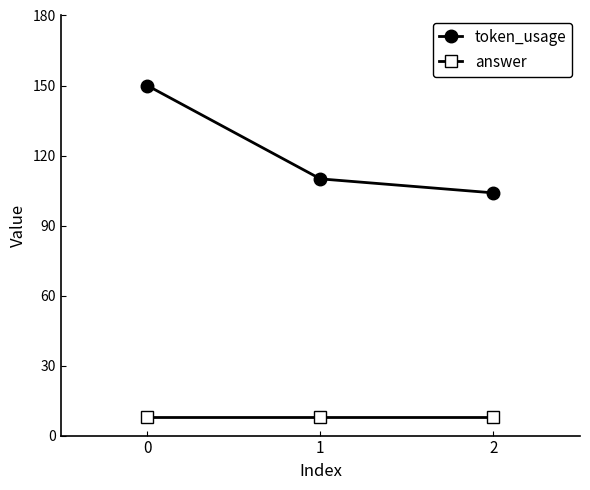

How many values in the token_usage series are below 110?

1